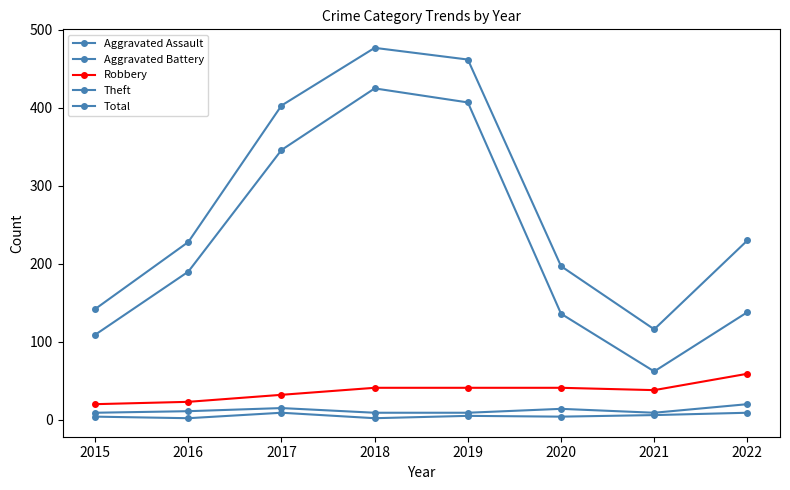

What is the sum of the Robbery values at 2022 and 2017?

91